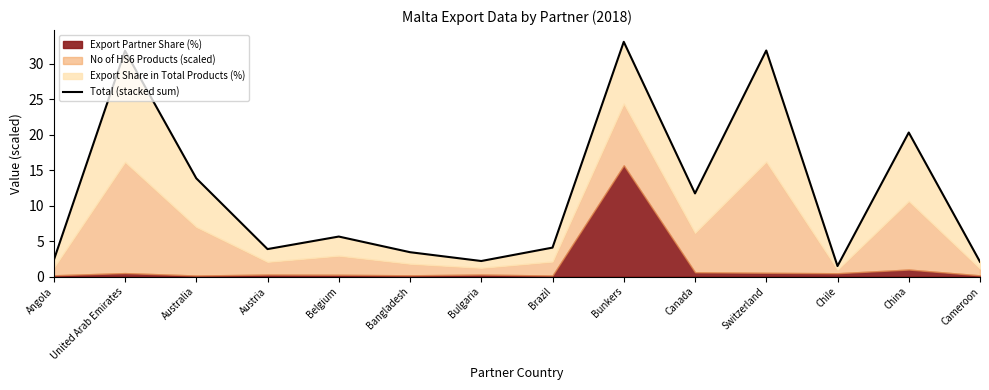

Count the number of values greater than 5.

7